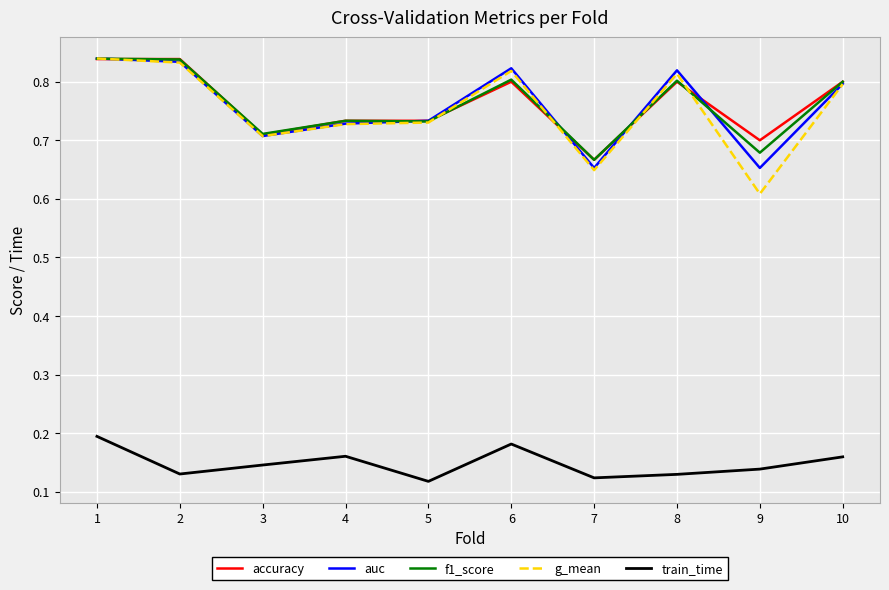

True or false: g_mean and f1_score intersect in this chart.

True